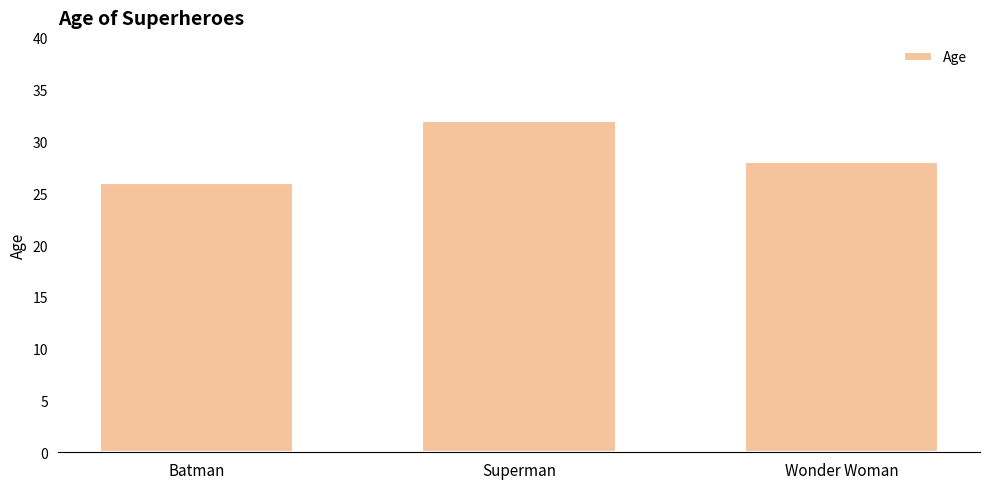

The value at Wonder Woman is 28. True or false?

True